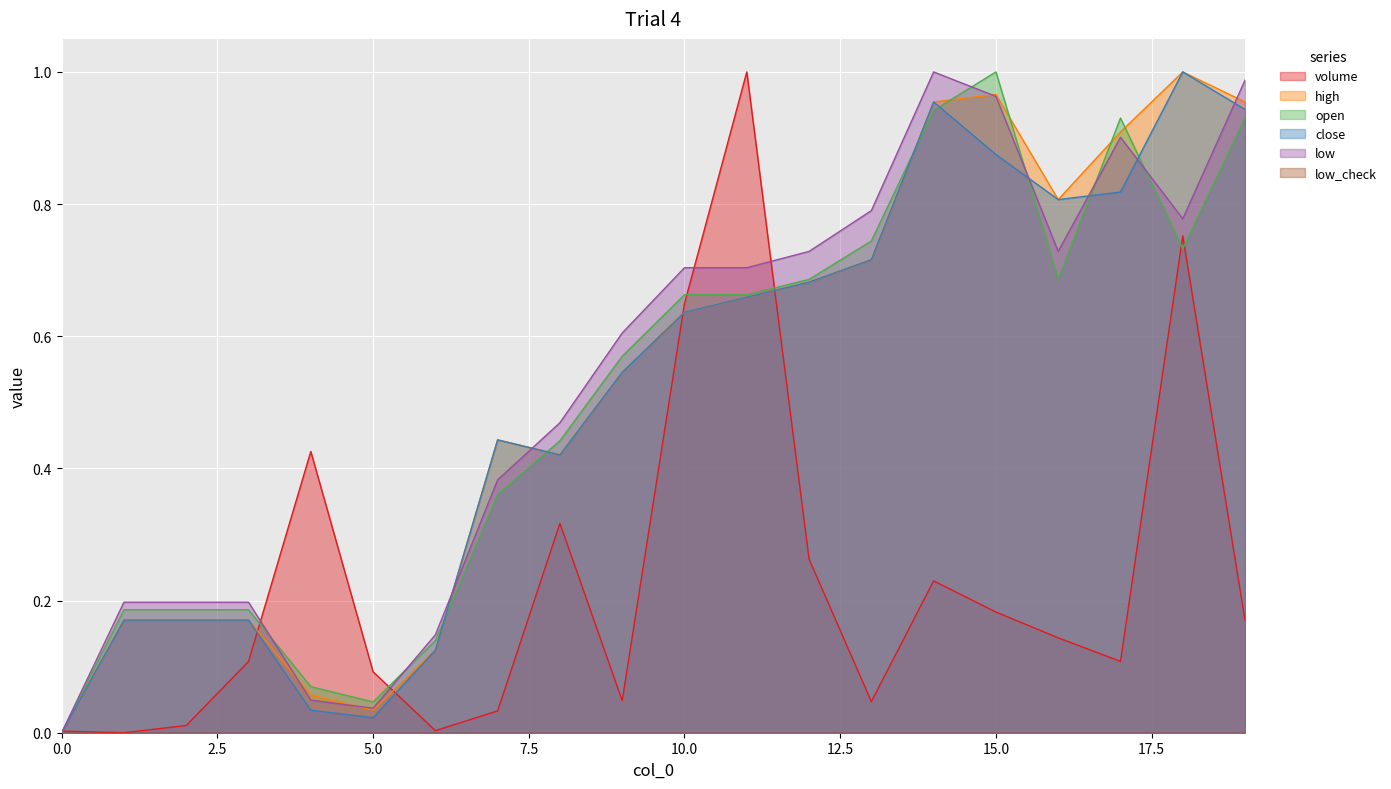

How many times do low and open cross each other?

6